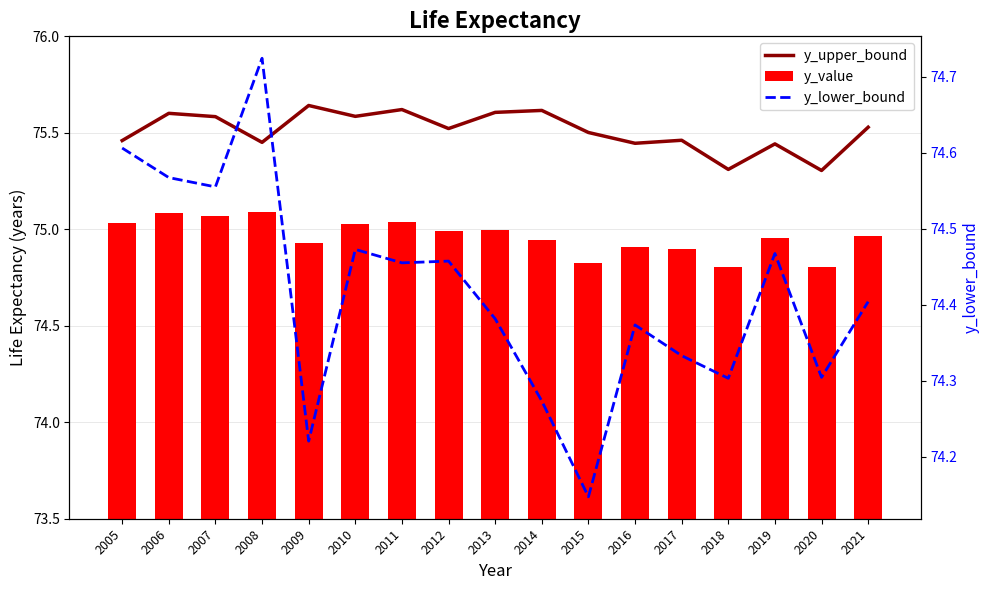

Between 2008 and 2017, which series saw the biggest shift?

y_lower_bound